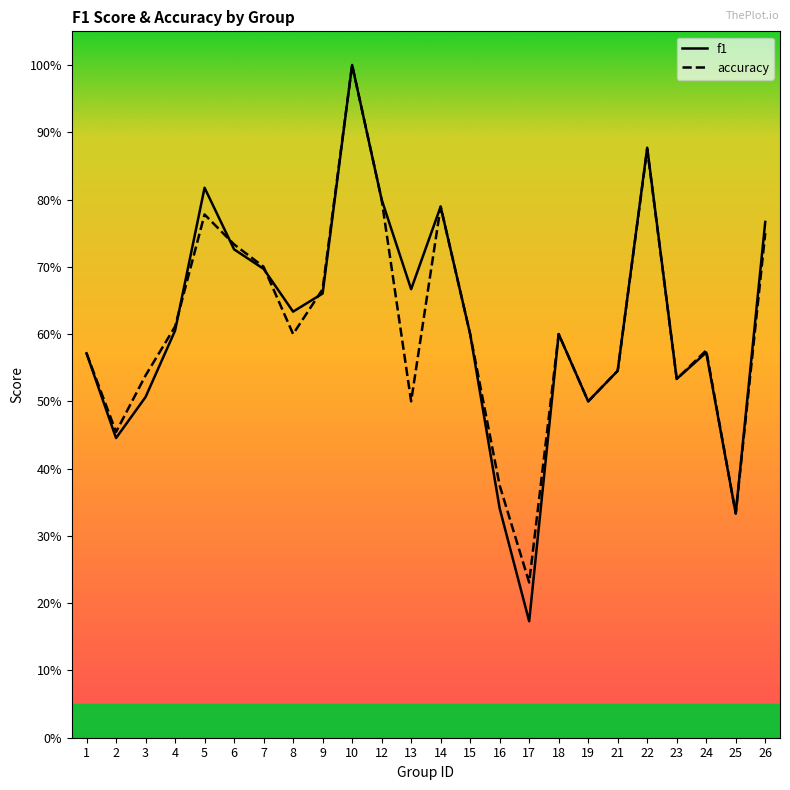

The accuracy series shows 0.2 at 2. True or false?

False